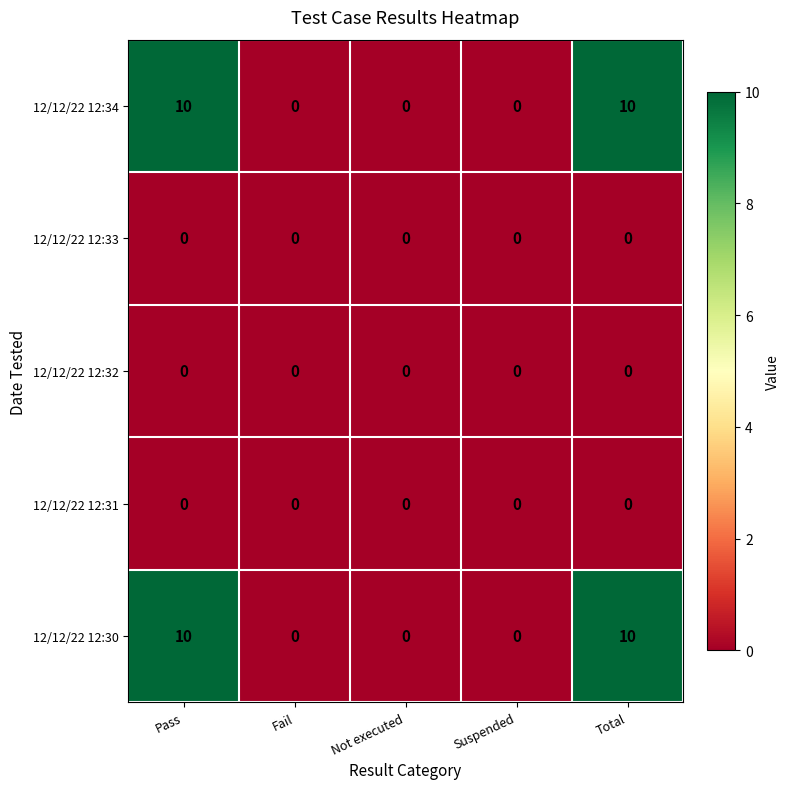

What is the maximum value shown in the chart?

10